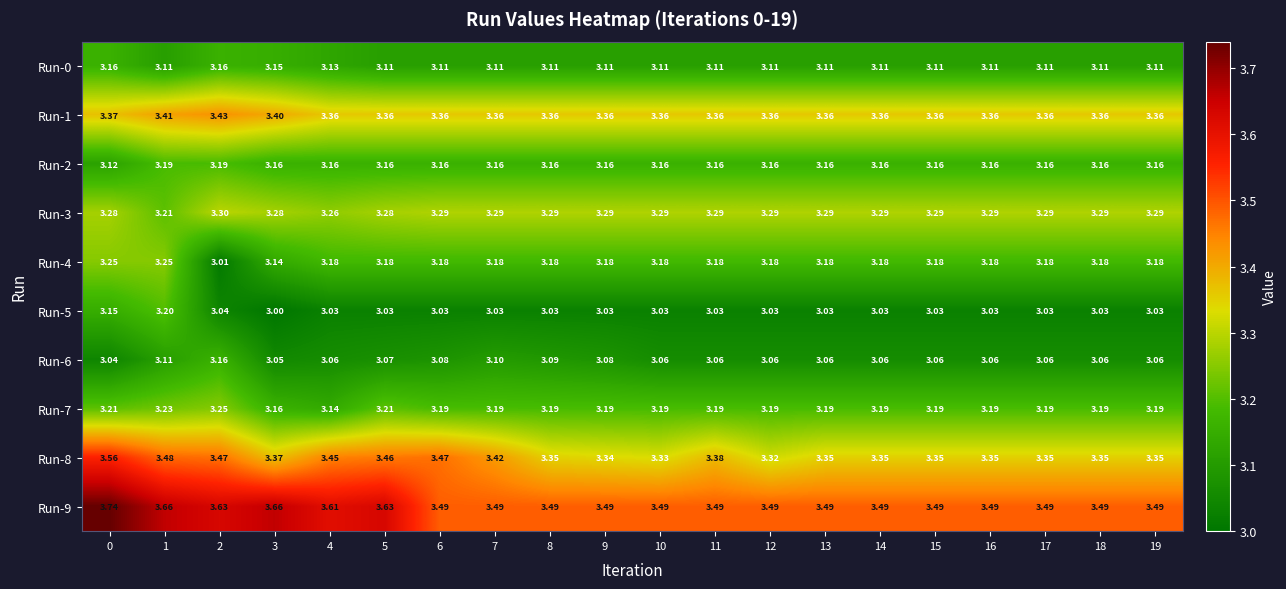

How many series are shown in this chart?

10